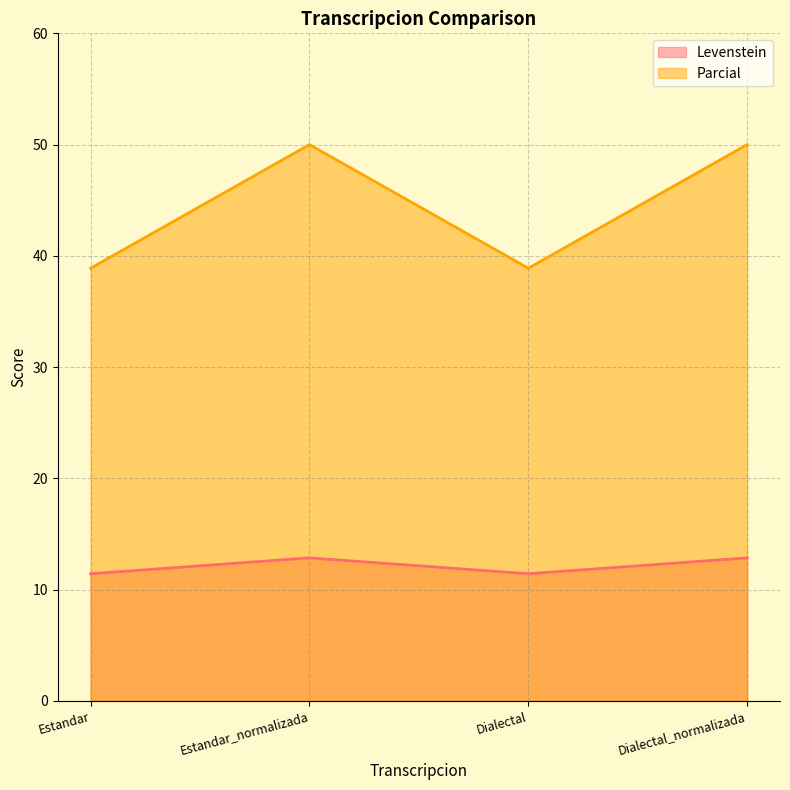

Which series has the largest total across all categories?

Parcial